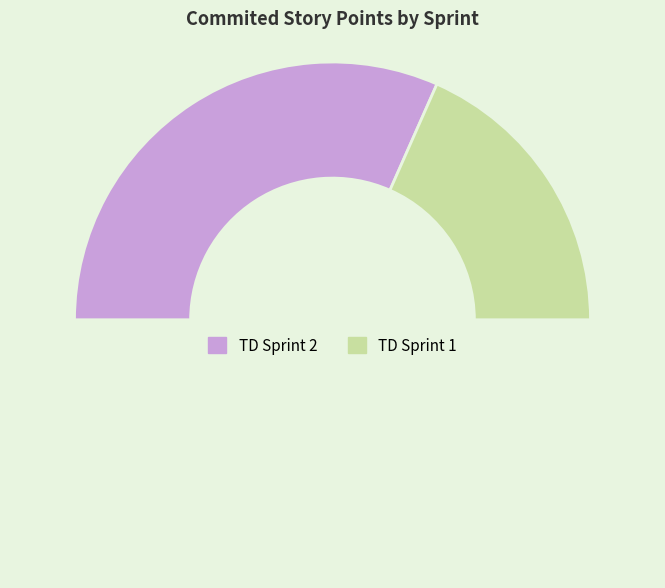

How many slices are in this pie chart?

3